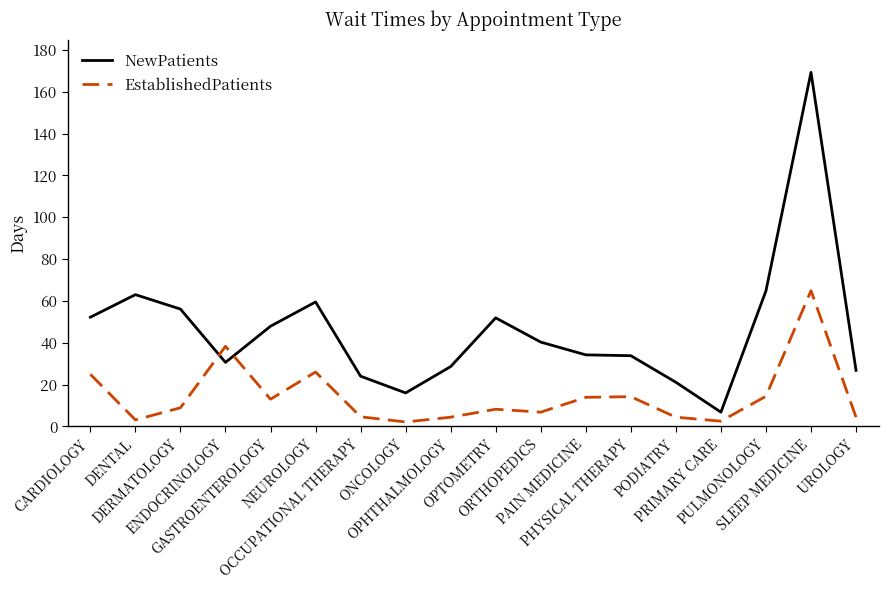

Which label corresponds to the largest value in the chart?

SLEEP MEDICINE